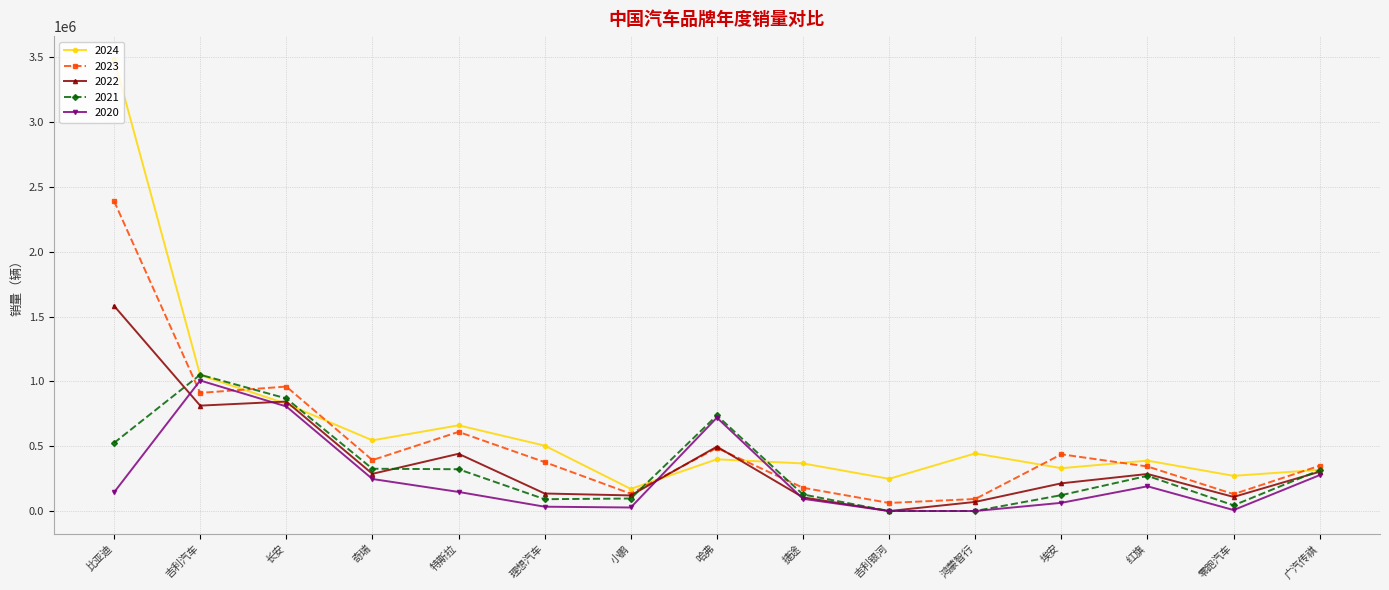

What is the difference between the highest and lowest values at 捷途?

272895